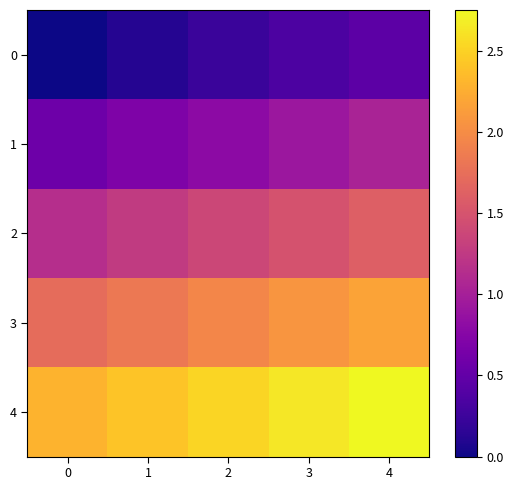

Reading left to right, list all the values displayed in this chart.

0: 0=0.0	1=0.1	2=0.2	3=0.3	4=0.5
1: 0=0.6	1=0.7	2=0.8	3=0.9	4=1.0
2: 0=1.1	1=1.3	2=1.4	3=1.5	4=1.6
3: 0=1.7	1=1.8	2=1.9	3=2.1	4=2.2
4: 0=2.3	1=2.4	2=2.5	3=2.6	4=2.8